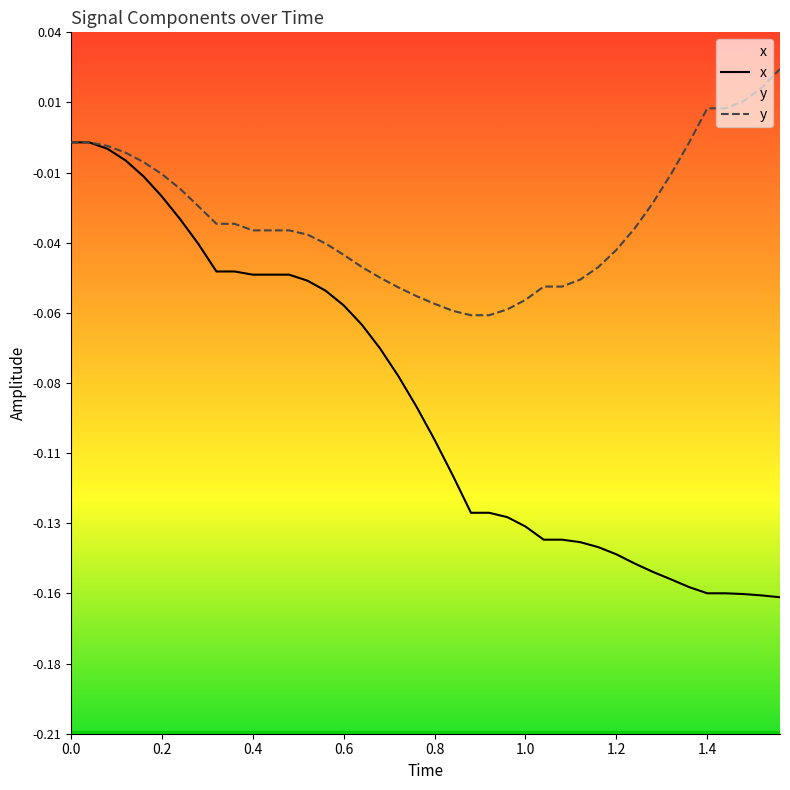

How many data points in x are less than 0?

38